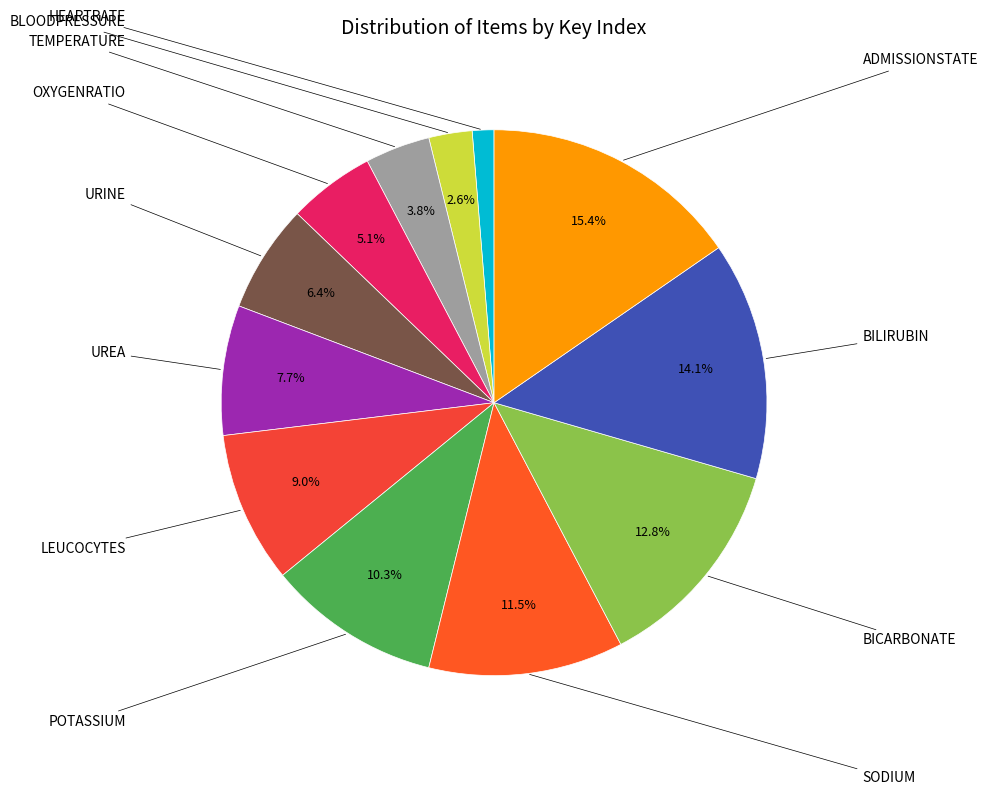

Count the number of slices in the pie.

12